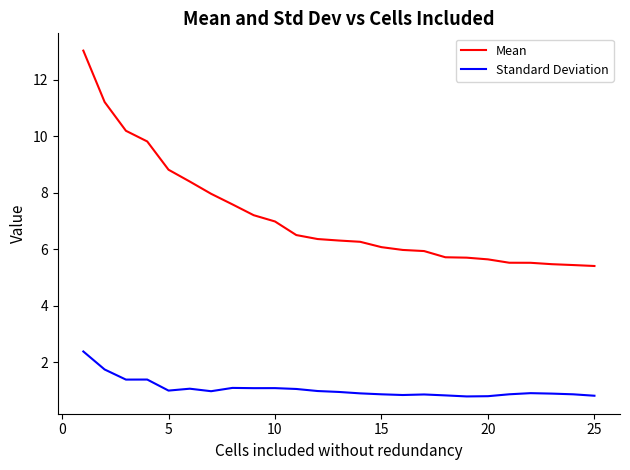

True or false: Standard Deviation and Mean intersect in this chart.

False